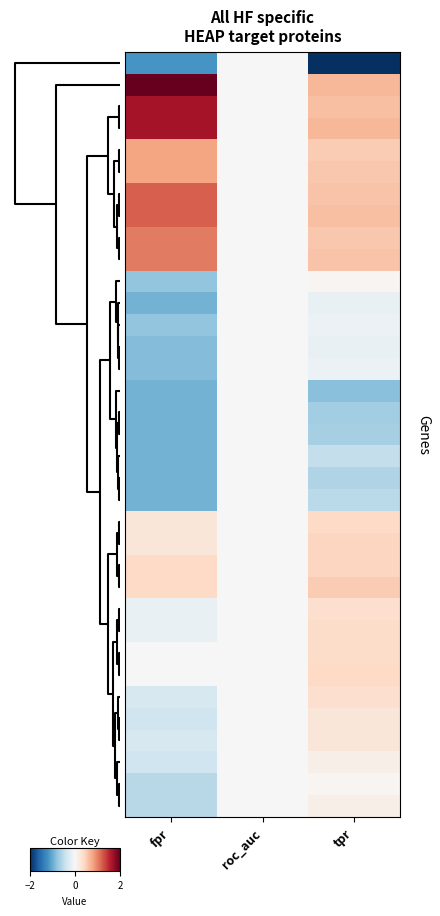

At how many categories does at least one series exceed 0?

3